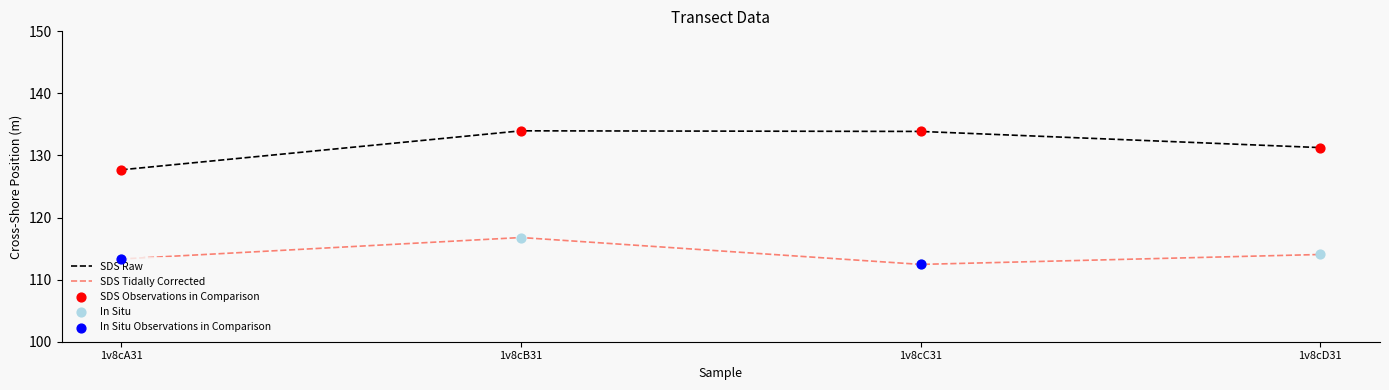

What is the total value across all series at 1v8cA31?

241.0